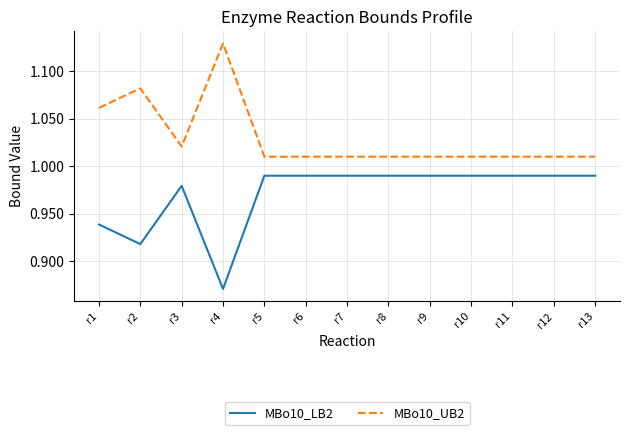

What is the difference between the maximum and minimum values in the MBo10_UB2 series?

0.1